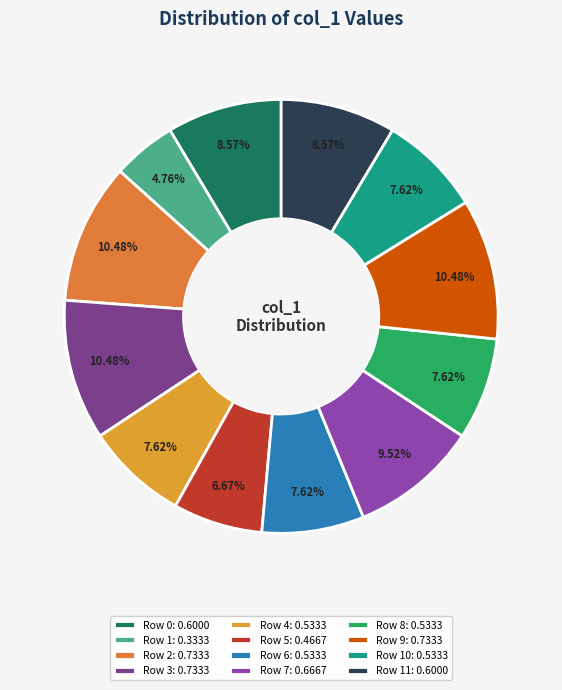

Does any single category account for the majority?

No